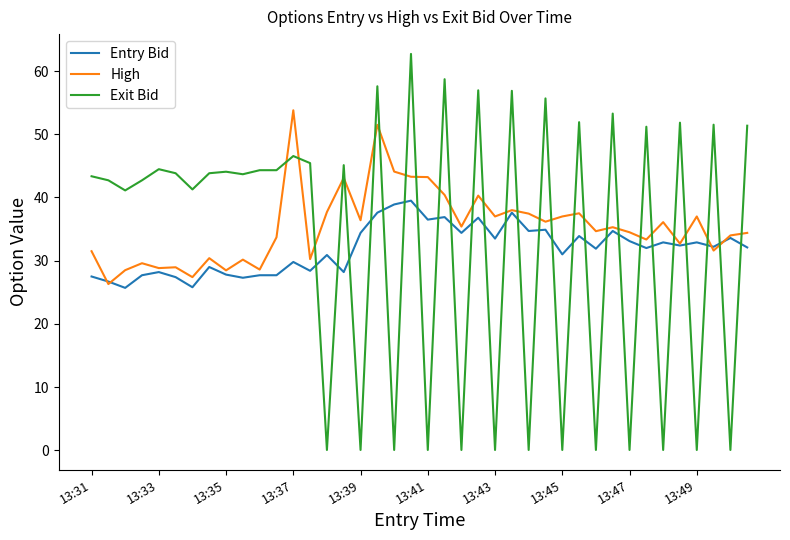

What is the minimum value for Entry Bid?

25.7